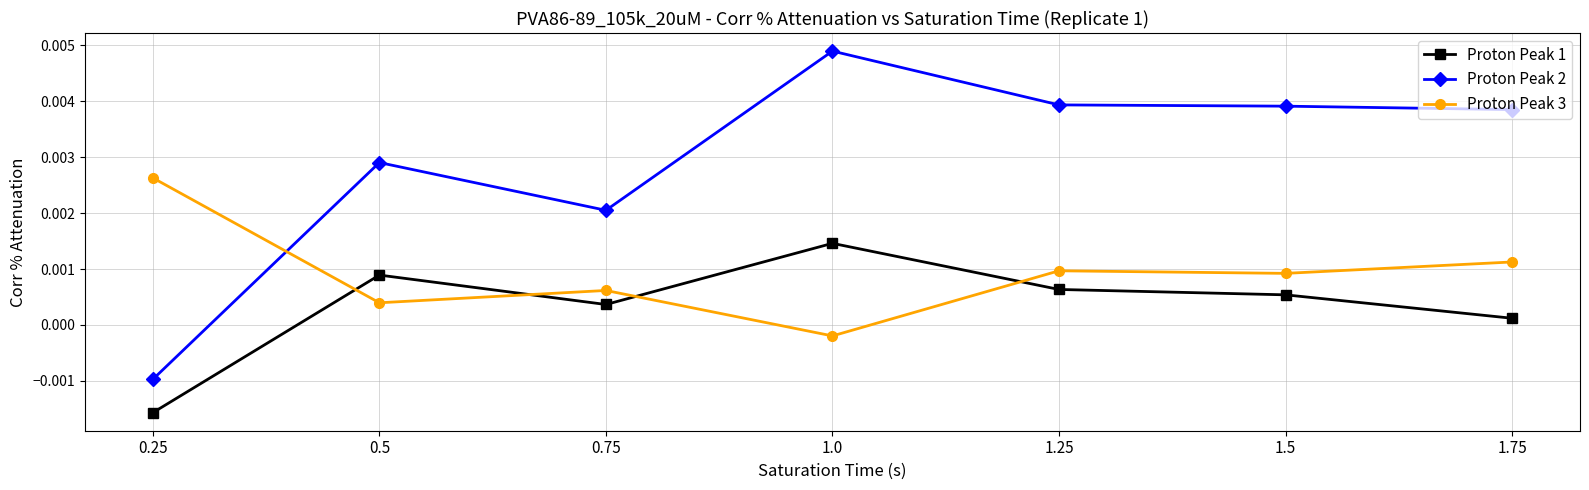

List the series in order of their overall mean, lowest first.

Proton Peak 1, Proton Peak 3, Proton Peak 2